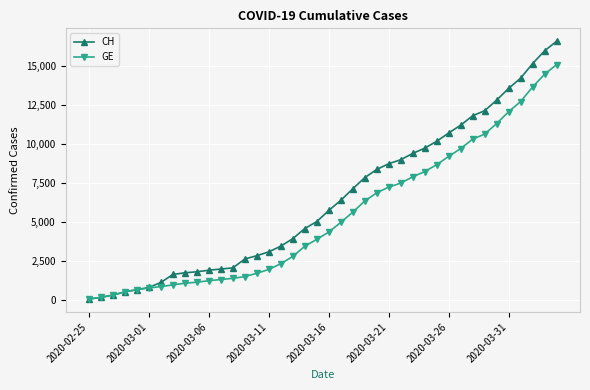

What is the maximum value shown in the chart?

16574